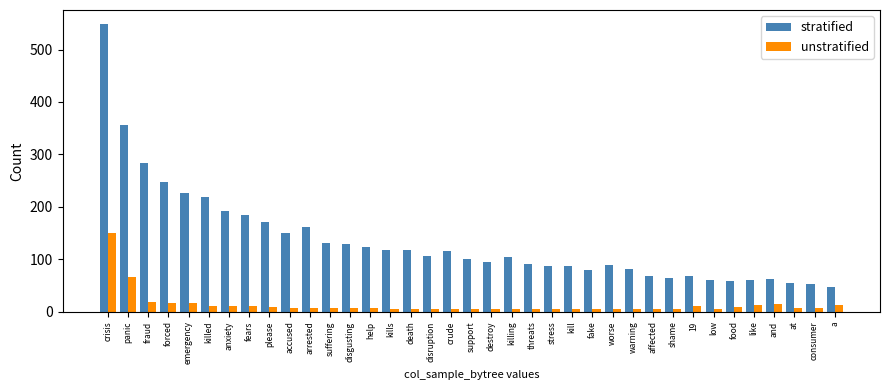

Which series has the largest range (max minus min)?

stratified